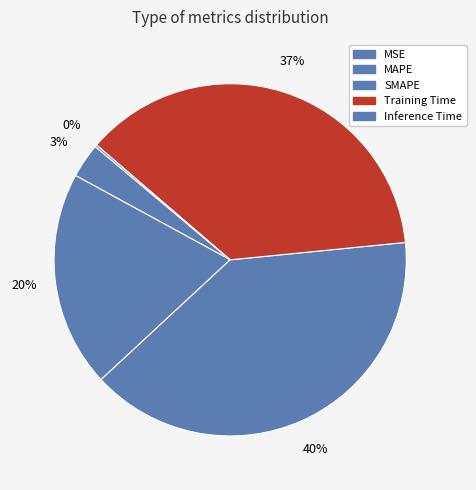

How many segments does this pie chart have?

5